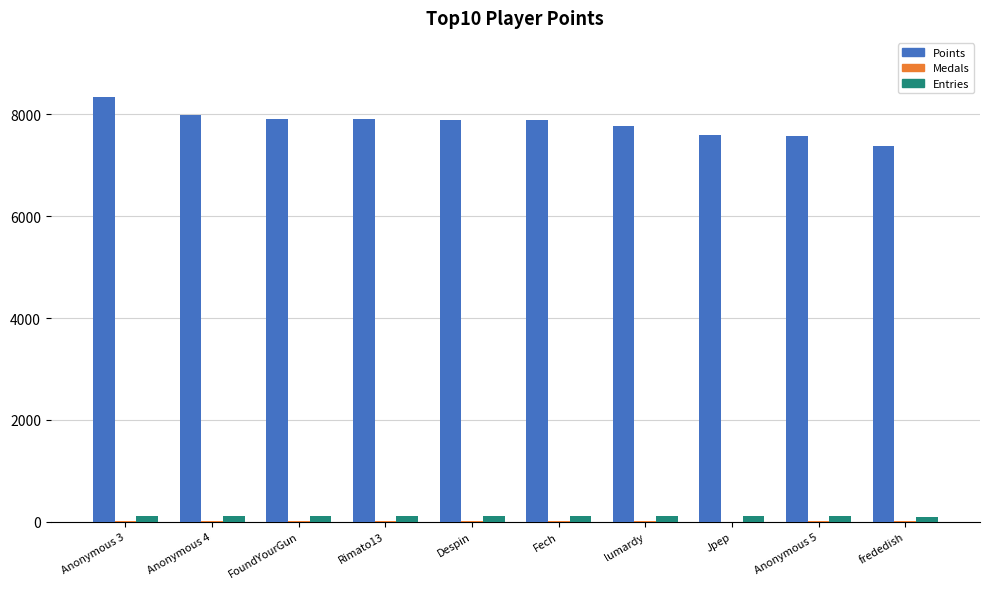

The value of Points at Anonymous 3 is 10926. True or false?

False